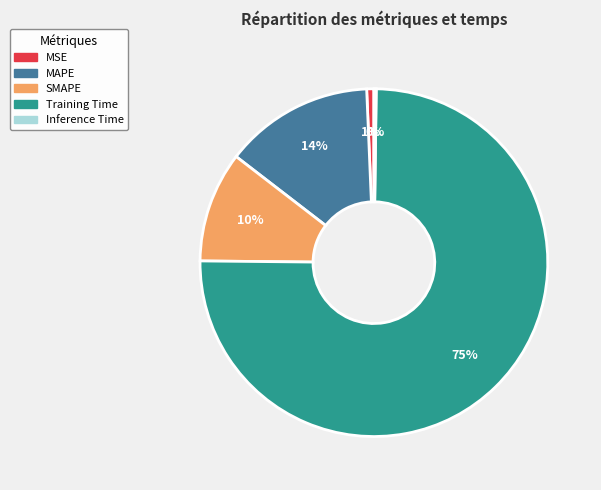

Do SMAPE and MSE together represent more than half of the pie?

No